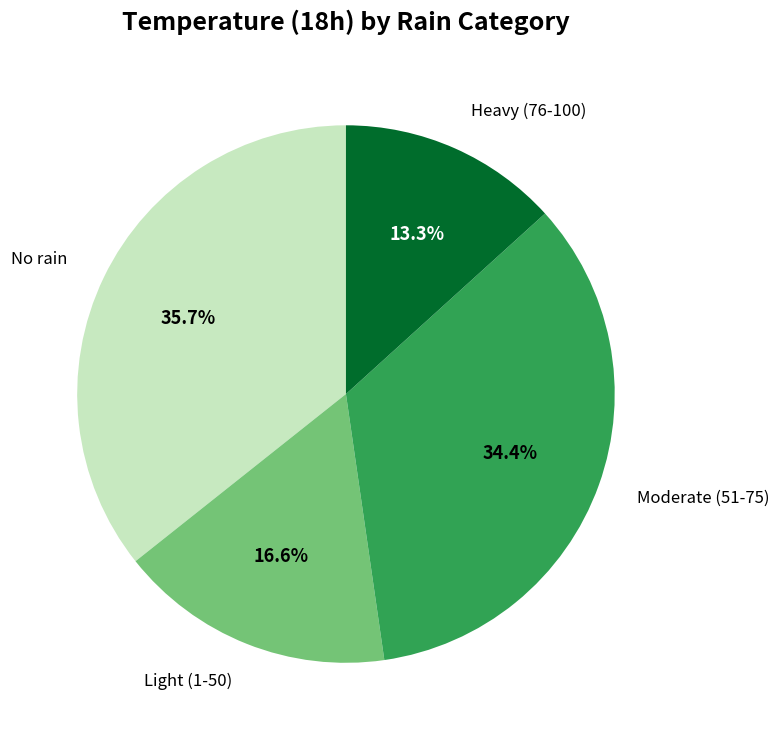

Does any single category account for the majority?

No